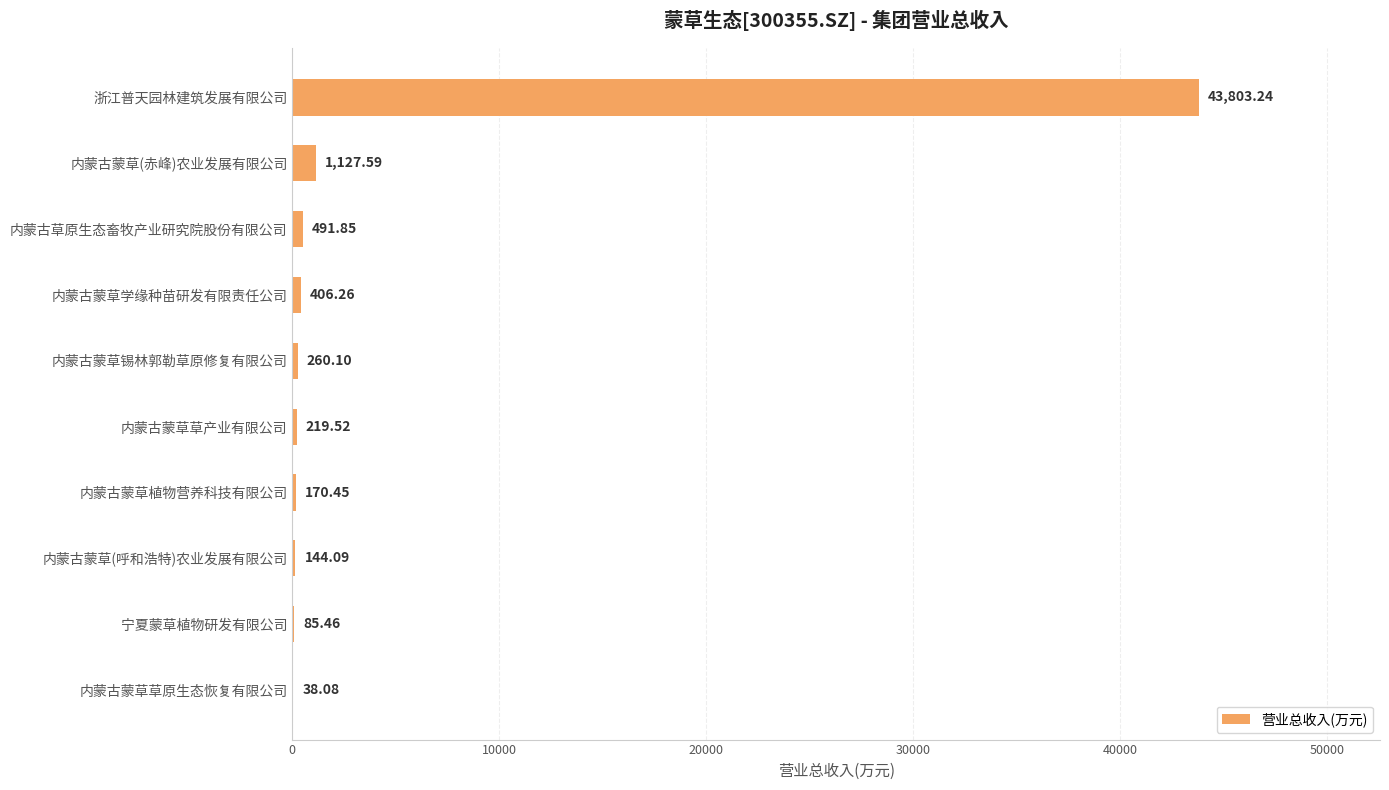

At which label is the value closest to 21920?

内蒙古蒙草(赤峰)农业发展有限公司